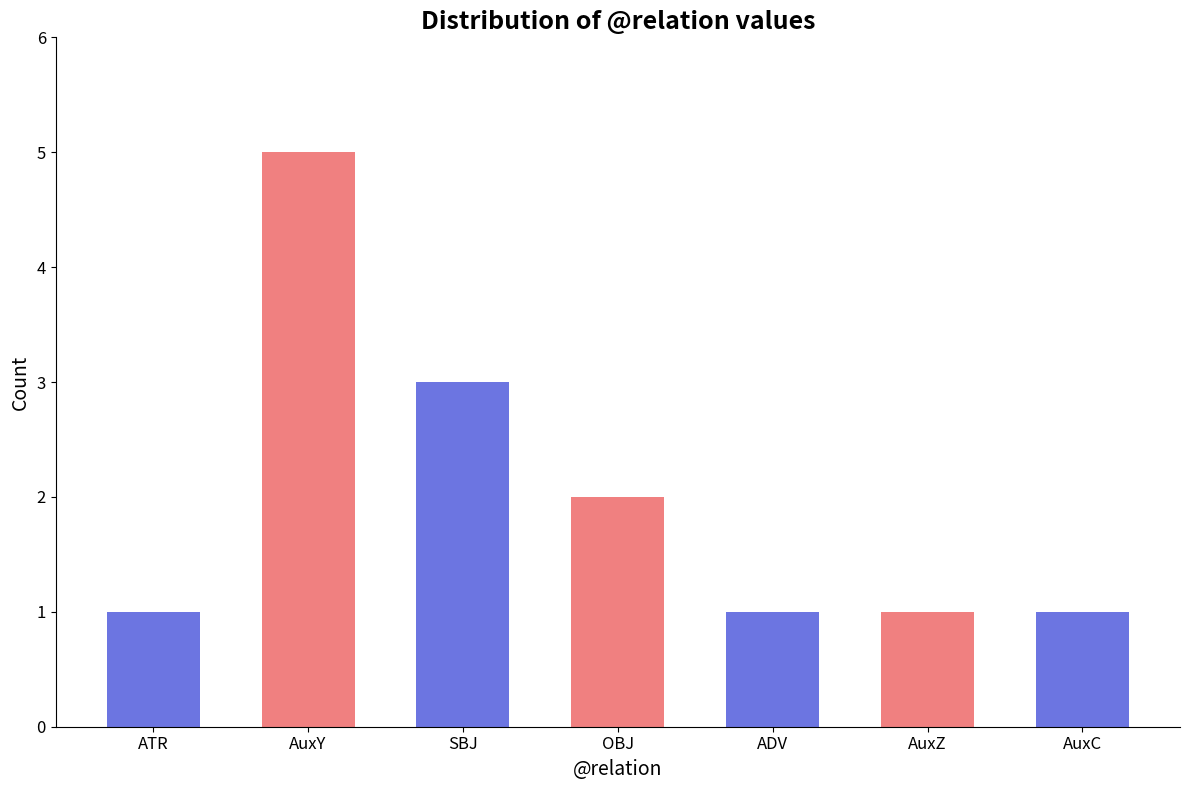

Approximately how many times larger is the value at AuxC compared to AuxZ?

1.0